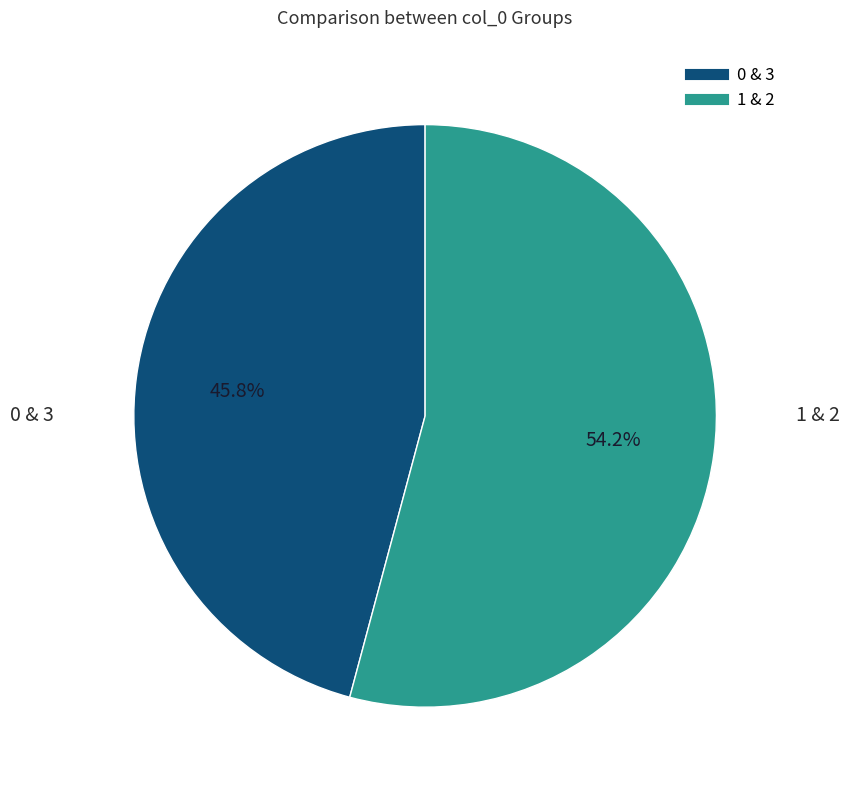

Is there any slice that represents more than half of the pie?

Yes